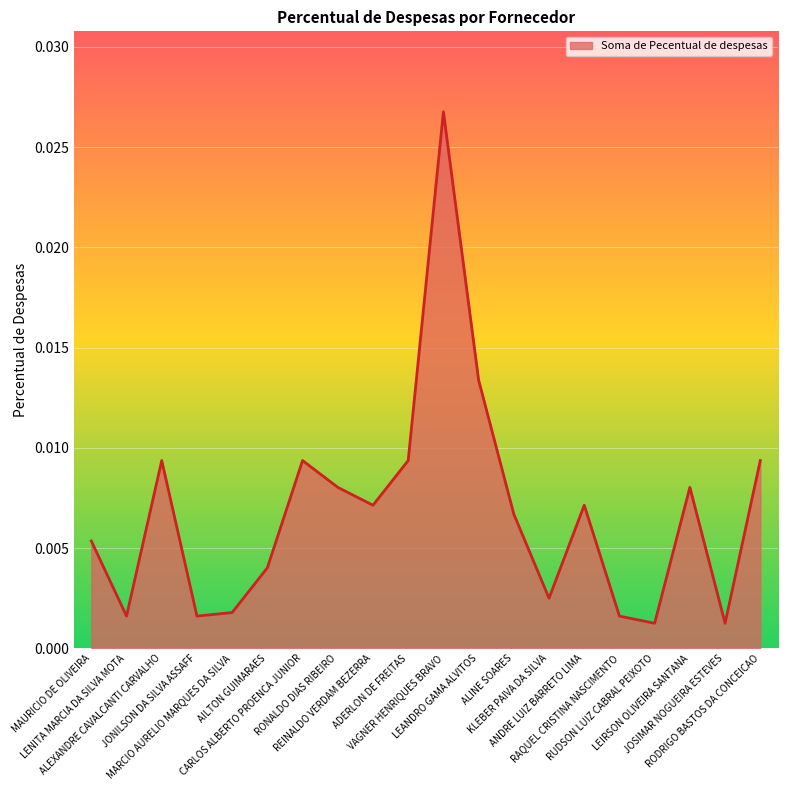

How many lines are shown in the chart?

1